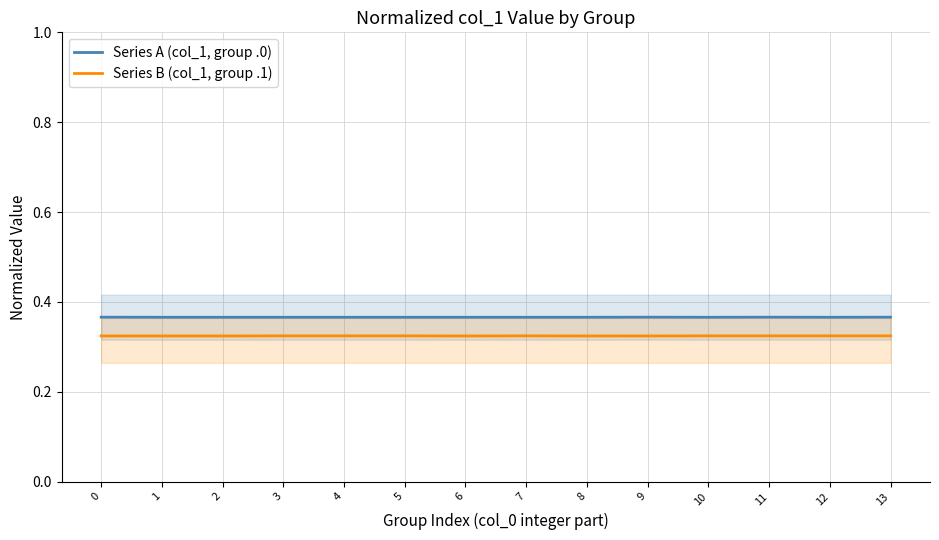

True or false: Series B (col_1, group .1) and Series A (col_1, group .0) cross at least once.

False